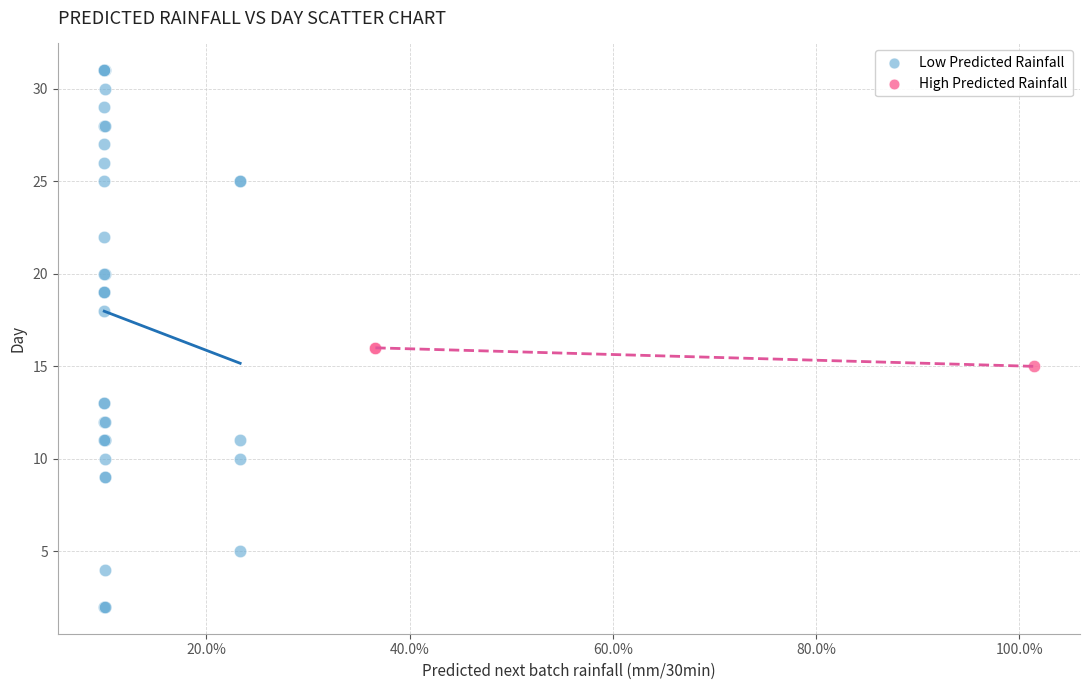

What are all the series names shown in the legend?

Low Predicted Rainfall, High Predicted Rainfall